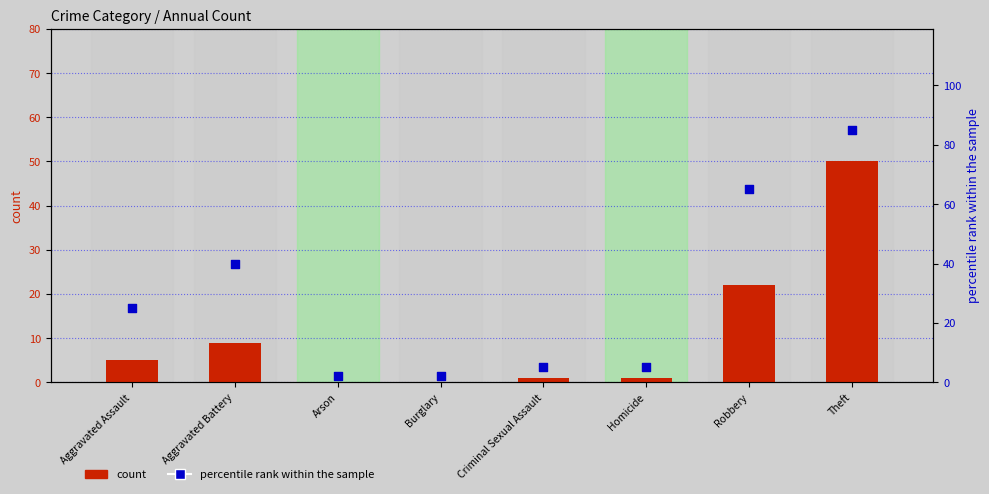

At how many categories does at least one series exceed 64?

2